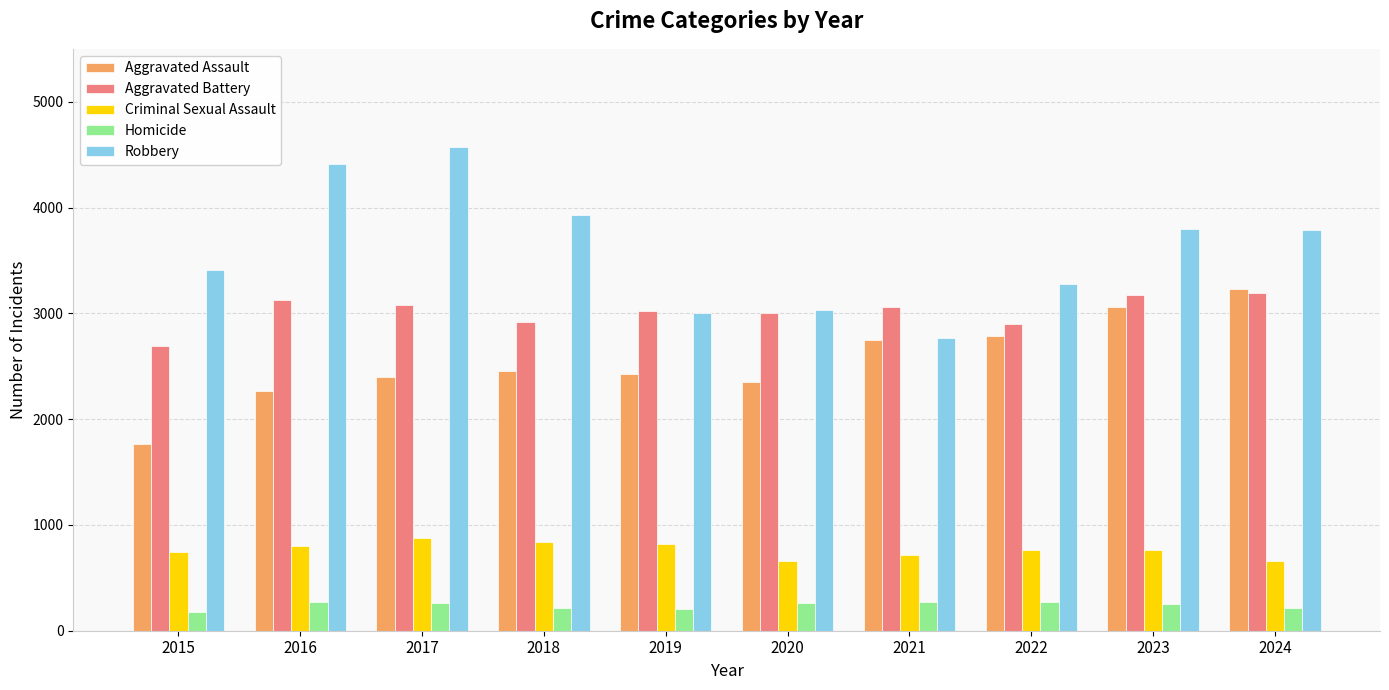

What is the value of the Aggravated Assault bar at the 8th from the left?

2789